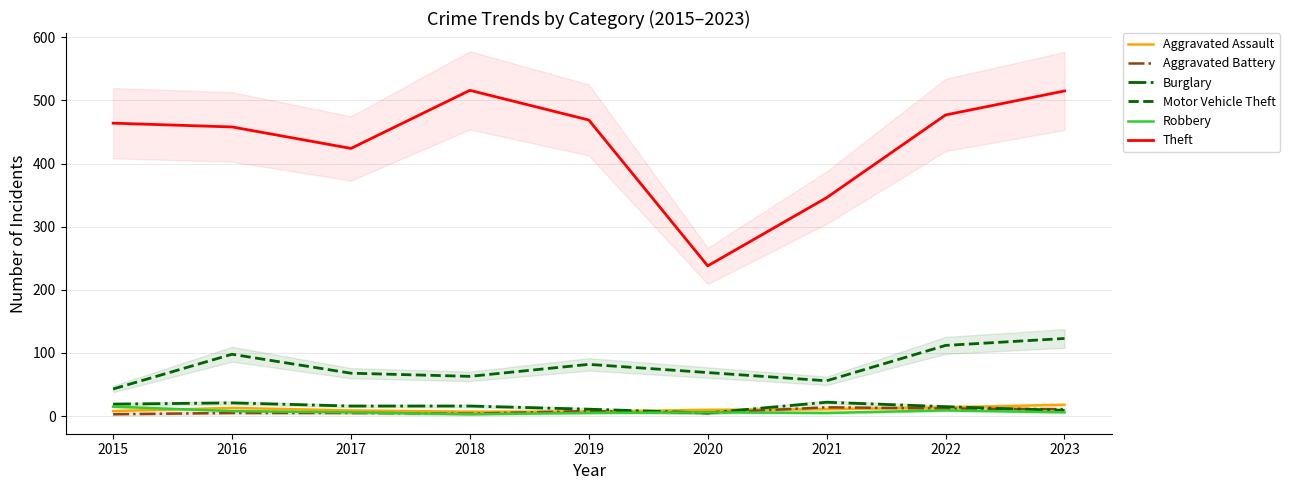

Which series has the largest range (max minus min)?

Theft